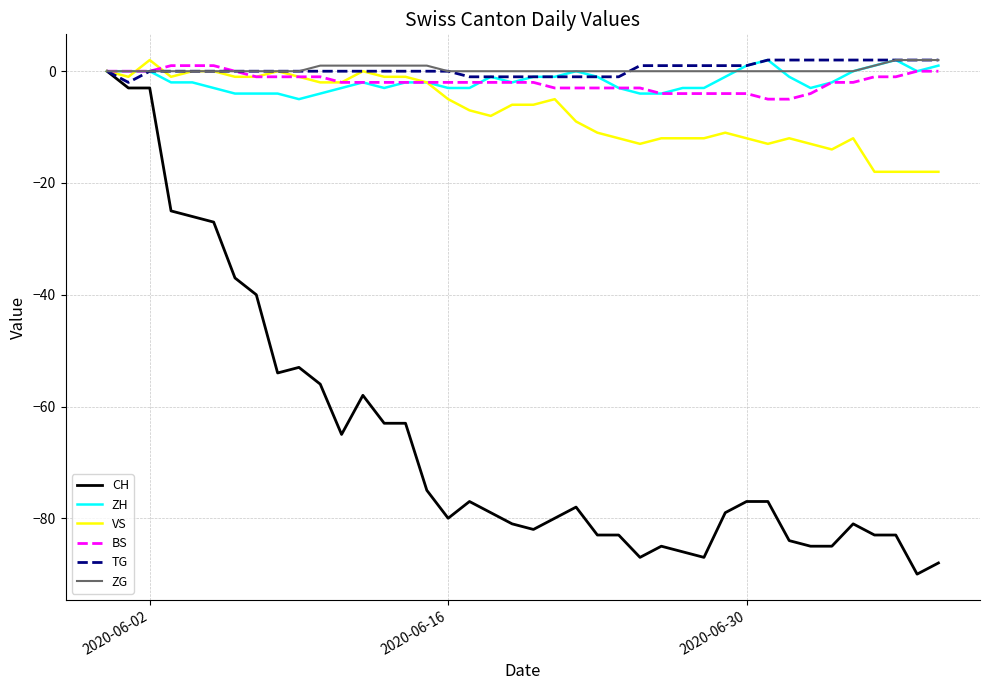

What is the minimum value shown in the chart?

-90